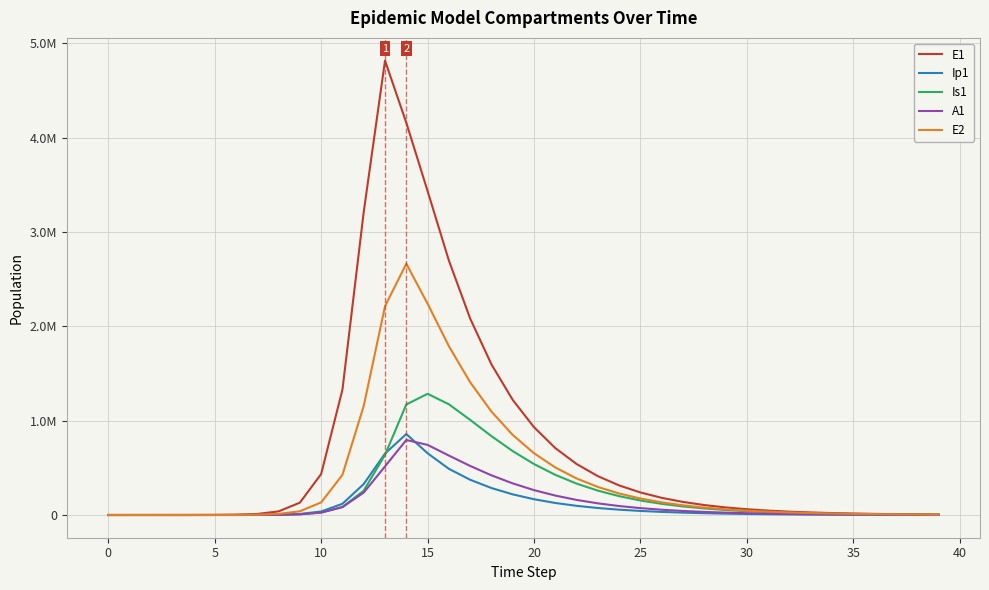

Reading right to left, what are all the values shown in this chart?

E1: 5247.1	6892.2	9053.0	11891.3	15619.5	20516.4	26948.5	35396.9	46493.6	61068.3	80210.8	105351.6	138368.7	181726.5	238657.7	313400.4	411504.6	540226.1	709020.4	930134.7	1219227.7	1595727.6	2081870.4	2696746.0	3433015.9	4156692.5	4815295.7	3212685.8	1328717.9	434377.4	130784.9	38393.7	11187.1	3252.6	945.1	274.5	79.7	23.1	6.3	0.0
Ip1: 944.6	1240.7	1629.7	2140.6	2811.7	3693.2	4851.0	6371.8	8369.2	10992.6	14438.0	18962.7	24904.4	32706.0	42947.7	56389.5	74023.9	97143.6	127423.1	167015.9	218666.2	285878.6	373396.2	489278.5	654389.7	857891.3	651410.7	328122.1	119126.7	37207.0	11046.1	3229.3	939.8	273.1	79.4	23.0	6.7	1.9	0.5	0.0
Is1: 3501.8	4598.4	6038.0	7927.3	10406.3	13658.1	17921.5	23508.3	30824.0	40394.6	52899.7	69212.4	90447.0	118011.1	153658.8	199533.2	258178.1	332478.2	425459.0	539826.1	677042.6	835595.1	1007777.1	1173320.4	1284341.8	1171438.0	637242.4	258167.5	85052.0	25712.1	7558.4	2203.3	640.7	186.3	54.2	15.9	4.8	1.7	0.9	1.0
A1: 1648.0	2164.3	2842.1	3731.8	4899.6	6431.9	8441.9	11077.3	14531.1	19054.0	24971.7	32704.8	42794.4	55931.4	72989.3	95058.6	123473.9	159824.2	205918.9	263671.0	334824.7	420425.5	519911.7	629821.7	742797.0	794772.5	515338.4	237630.3	83241.0	25700.9	7603.9	2220.7	646.1	187.7	54.5	15.8	4.5	1.2	0.2	0.0
E2: 4146.8	5419.0	7081.4	9253.4	12091.3	15798.9	20642.4	26969.3	35233.1	46025.3	60116.8	78512.3	102519.0	133835.6	174665.8	227859.4	297087.4	387048.5	503697.2	654457.2	848319.3	1095585.8	1406704.7	1789008.1	2239201.5	2663234.9	2212242.1	1156369.5	425328.4	133450.9	39675.9	11604.1	3377.5	981.7	285.2	82.9	24.1	7.0	1.9	0.0